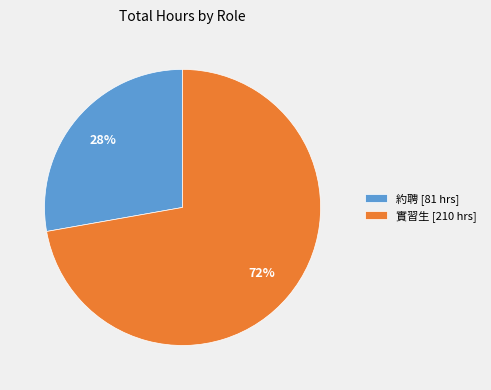

To the nearest percent, what is the average slice percentage?

50%